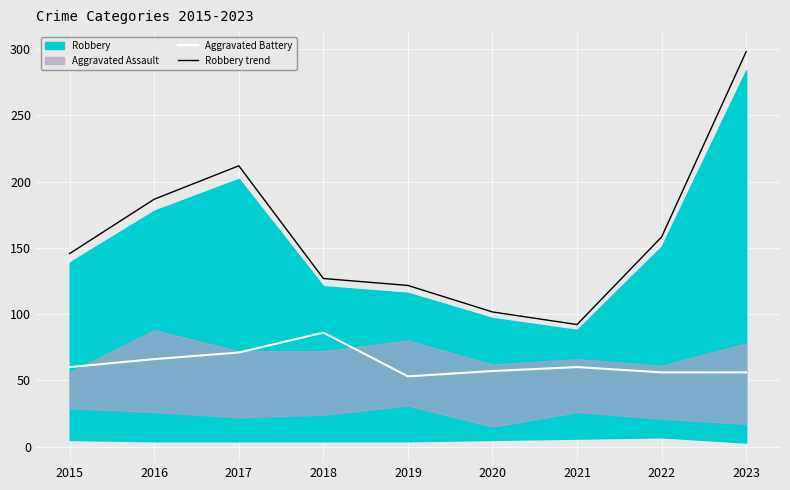

True or false: Robbery trend has more than 2 points higher than both neighbors.

False